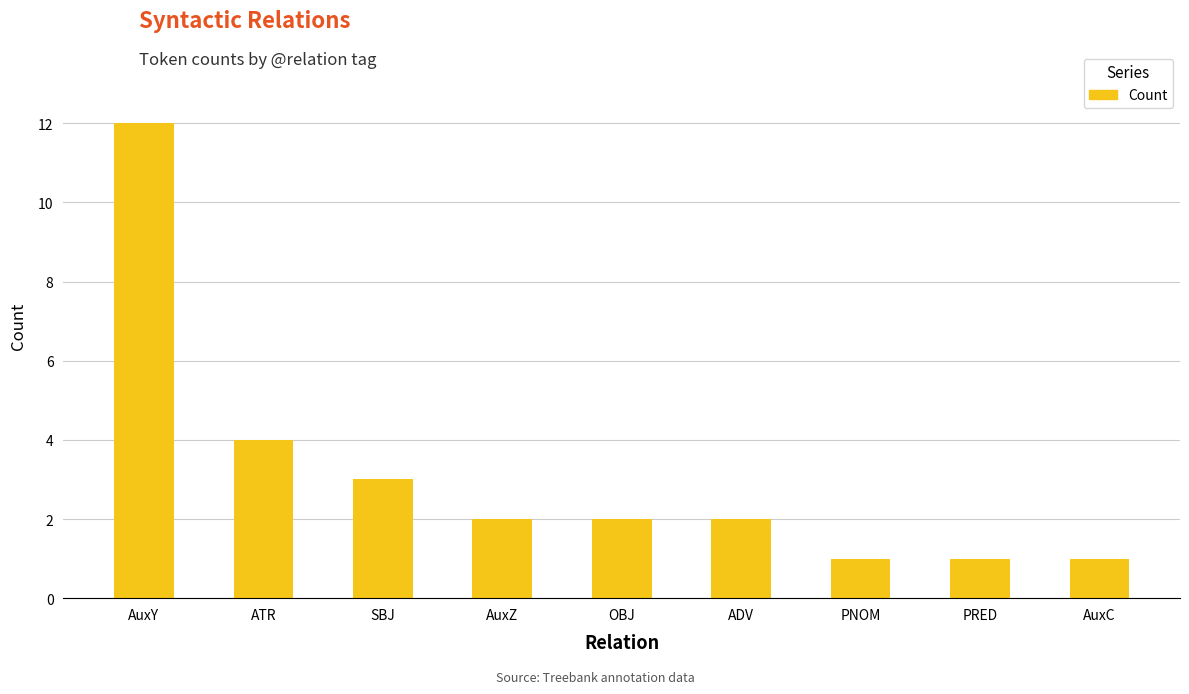

How many bars are there in total?

9